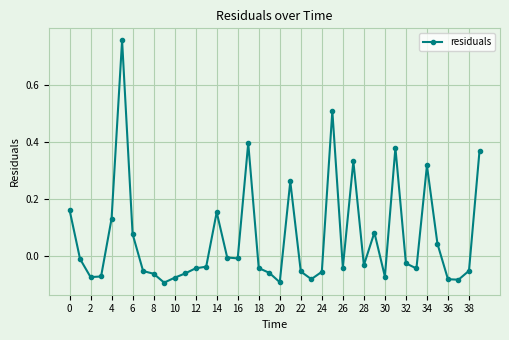

What is the difference between the maximum and minimum values?

0.9